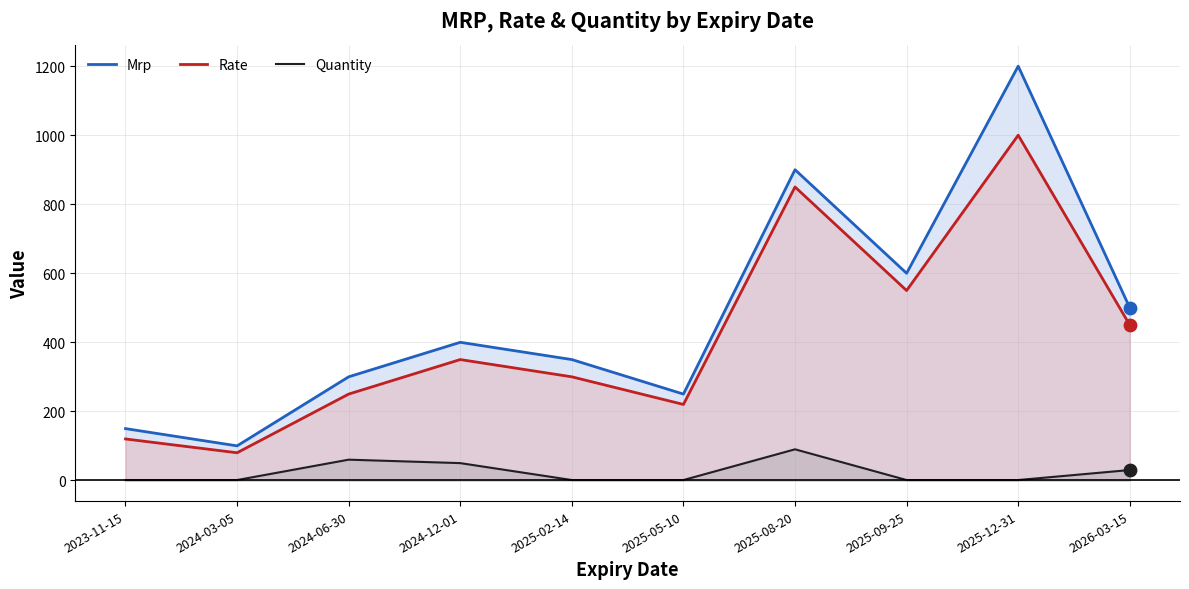

Which series has the largest total across all categories?

Mrp